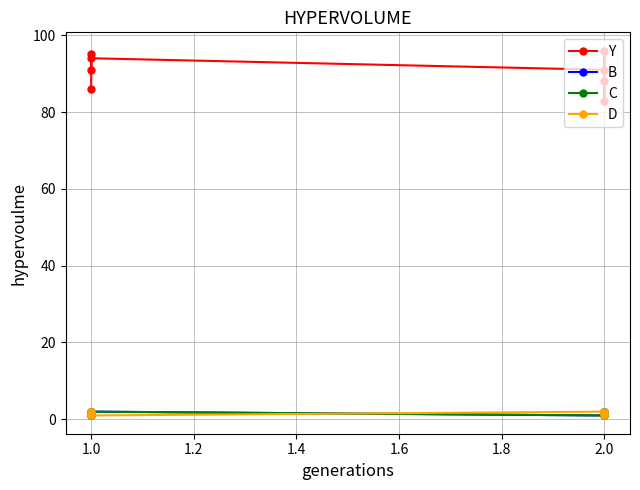

Does the chart have visible grid lines?

Yes